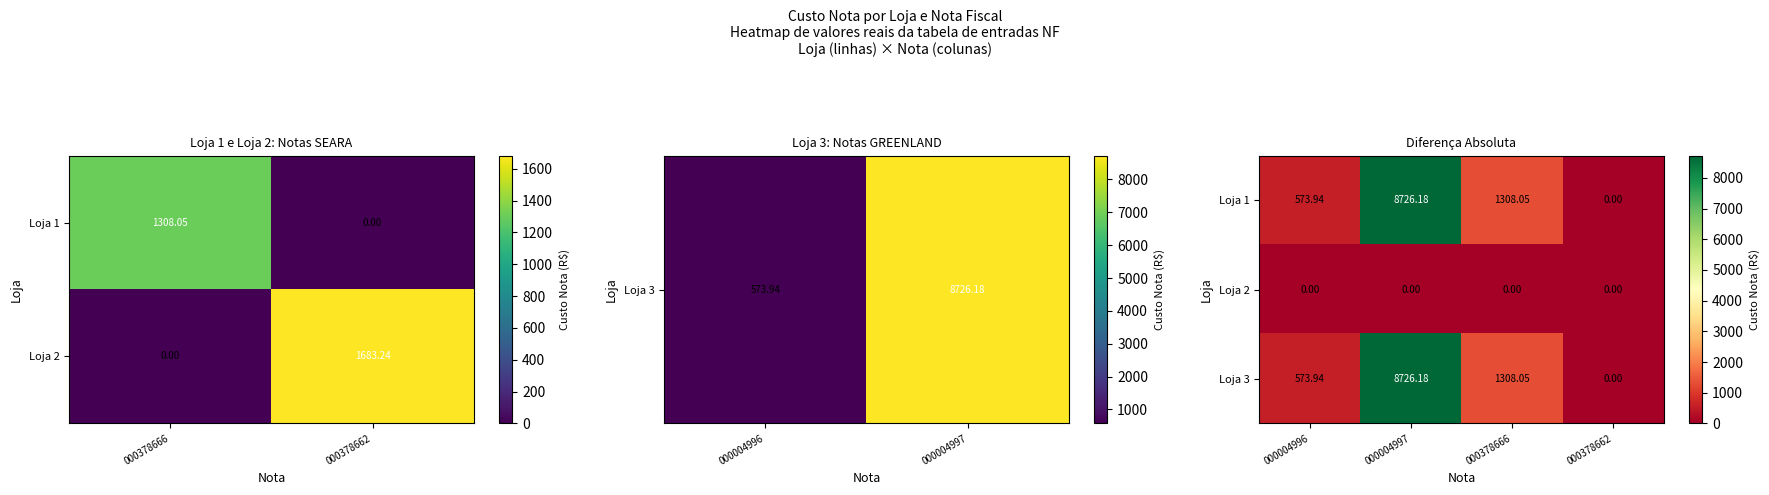

How many values in the Loja 3 series are below 1308?

2